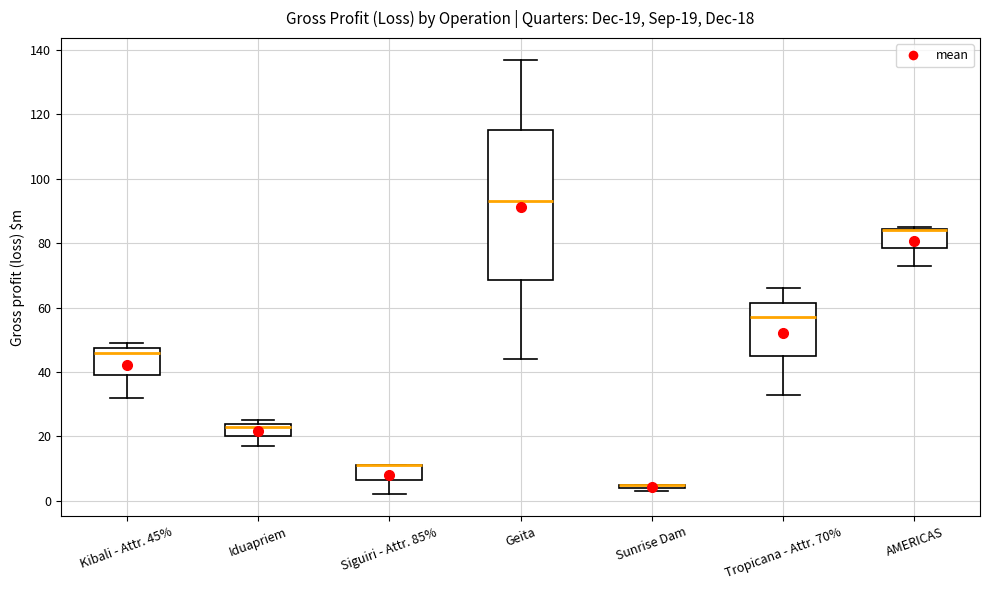

Which box is the tallest, from its lower edge to its upper edge?

Geita